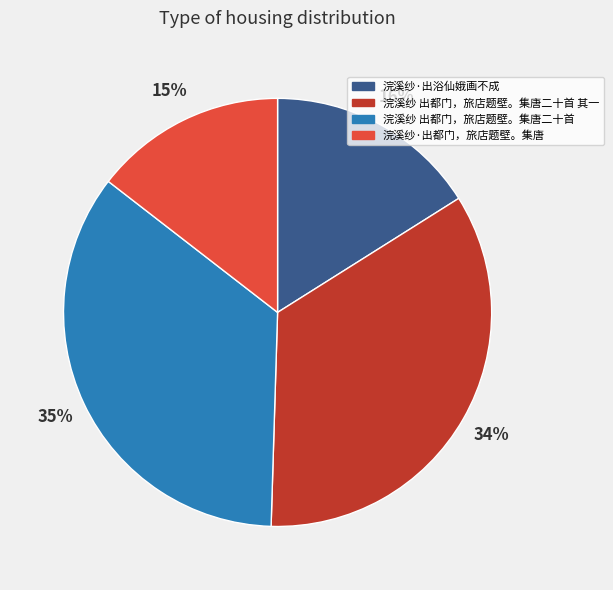

Does any single category account for the majority?

No